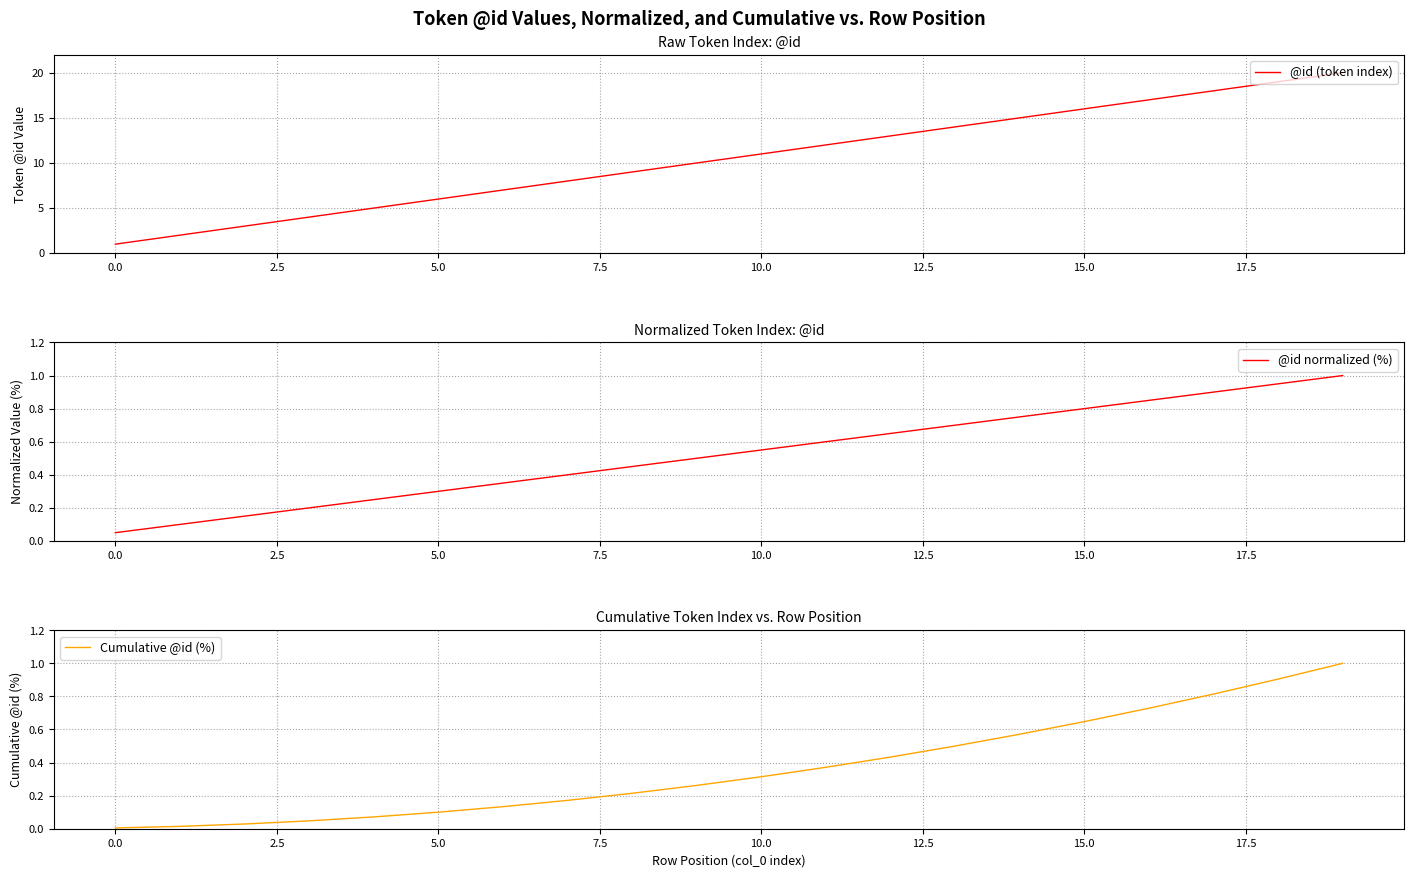

The value of Cumulative @id (%) at 15 is 0.6. True or false?

True